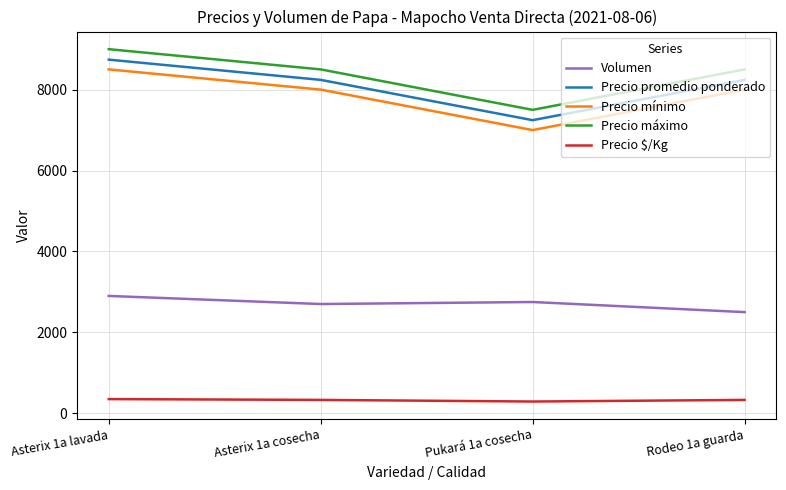

True or false: Precio promedio ponderado and Precio máximo cross at least once.

False